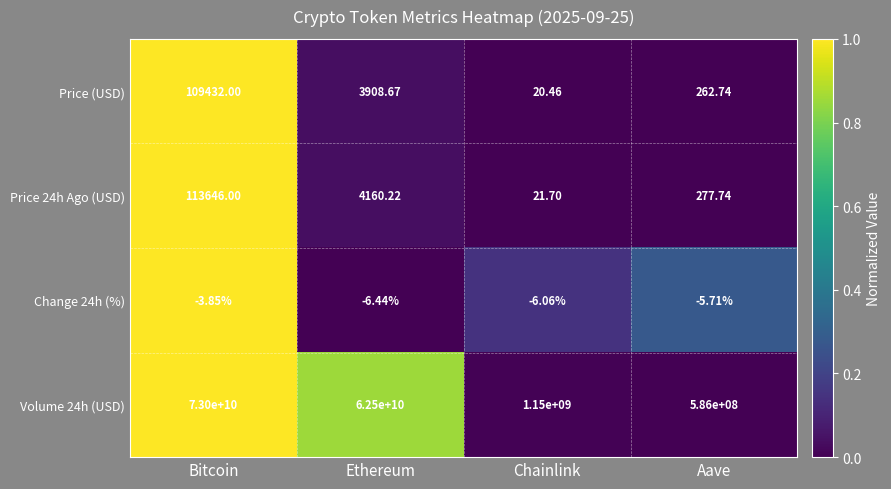

At which label does Change 24h (%) first exceed -5?

Bitcoin